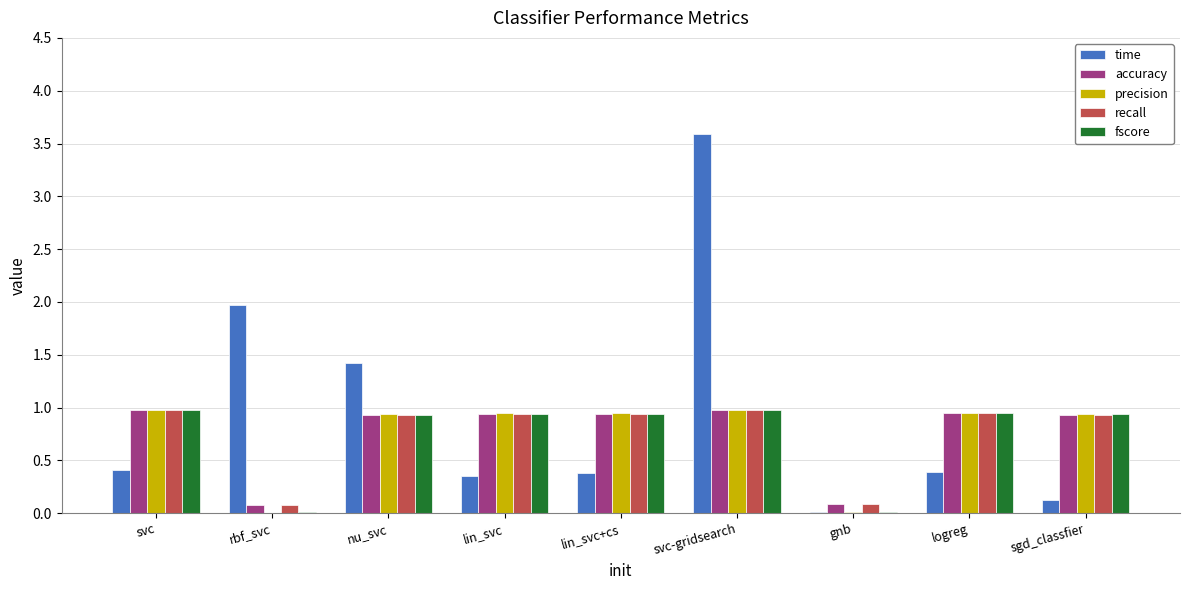

Which series has the largest total across all categories?

time